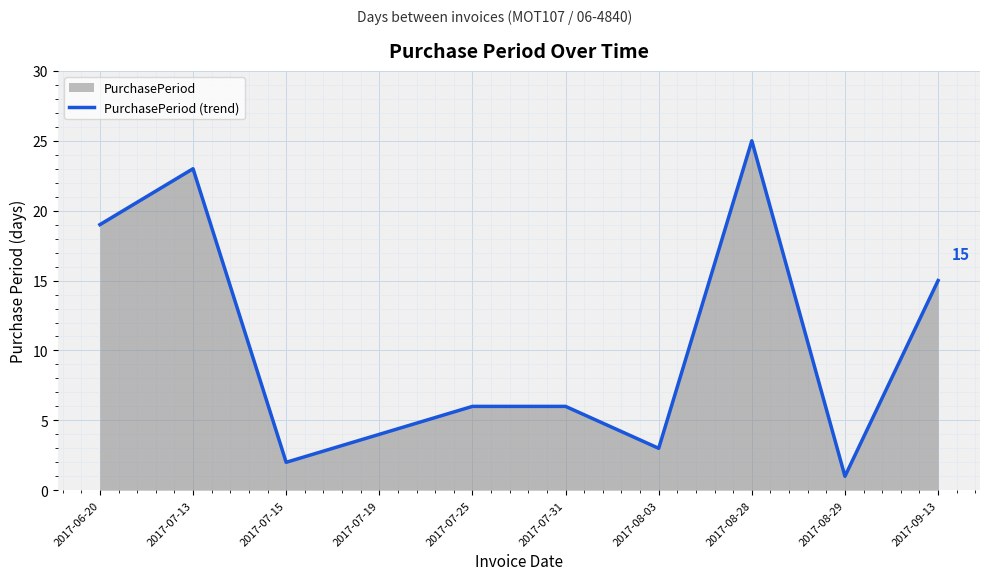

Rank the categories by value from lowest to highest.

2017-08-29, 2017-07-15, 2017-08-03, 2017-07-19, 2017-07-25, 2017-07-31, 2017-09-13, 2017-06-20, 2017-07-13, 2017-08-28